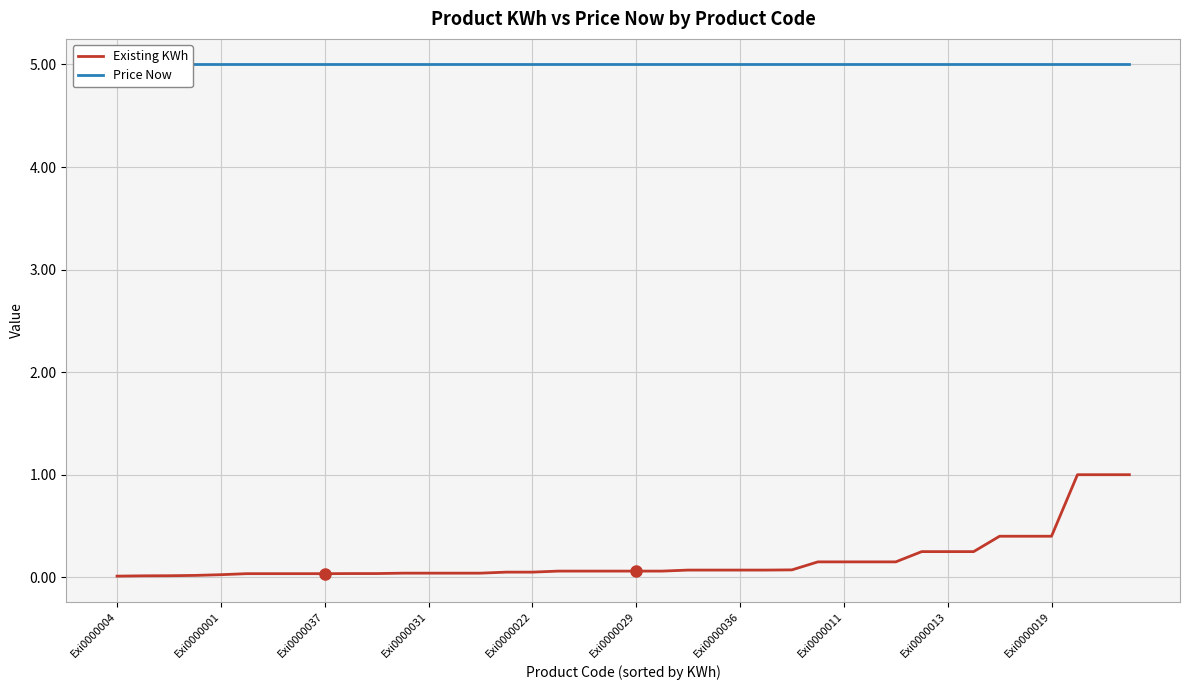

Reading right to left, what are all the values shown in this chart?

Existing KWh: 1.0	1.0	1.0	0.4	0.4	0.4	0.2	0.2	0.2	0.1	0.1	0.1	0.1	0.1	0.1	0.1	0.1	0.1	0.1	0.1	0.1	0.1	0.1	0.1	0.1	0.0	0.0	0.0	0.0	0.0	0.0	0.0	0.0	0.0	0.0	0.0	0.0	0.0	0.0	0.0
Price Now: 5.0	5.0	5.0	5.0	5.0	5.0	5.0	5.0	5.0	5.0	5.0	5.0	5.0	5.0	5.0	5.0	5.0	5.0	5.0	5.0	5.0	5.0	5.0	5.0	5.0	5.0	5.0	5.0	5.0	5.0	5.0	5.0	5.0	5.0	5.0	5.0	5.0	5.0	5.0	5.0